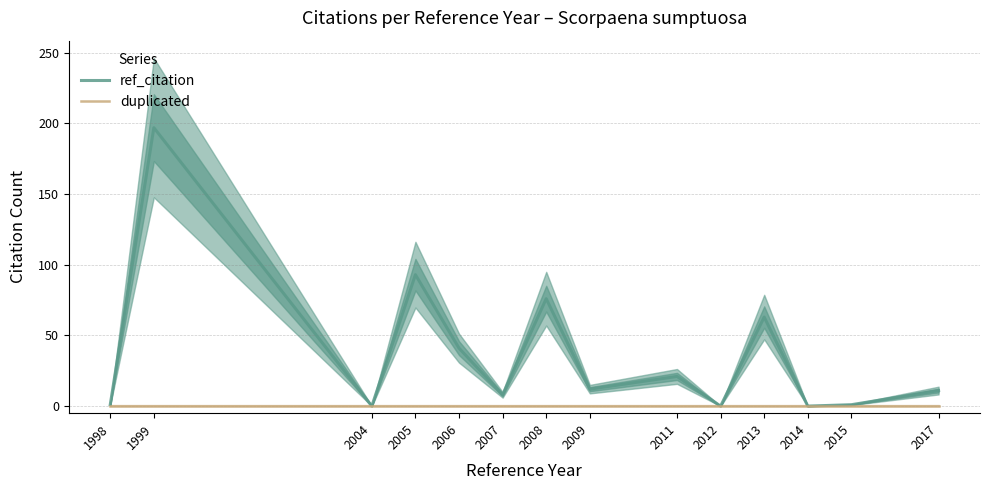

True or false: ref_citation has more than 2 points higher than both neighbors.

True